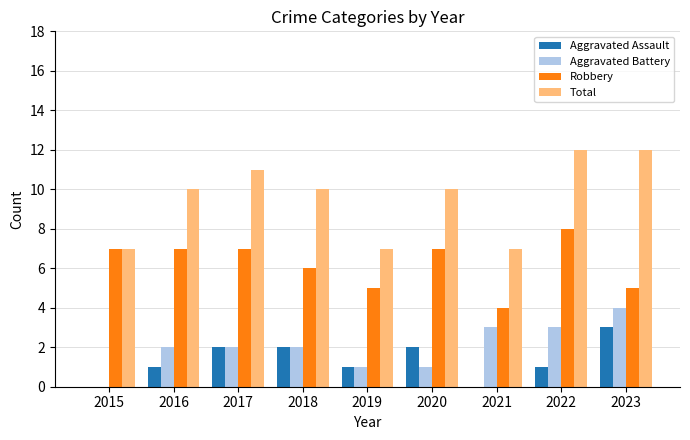

What is the highest value of the Robbery series?

8